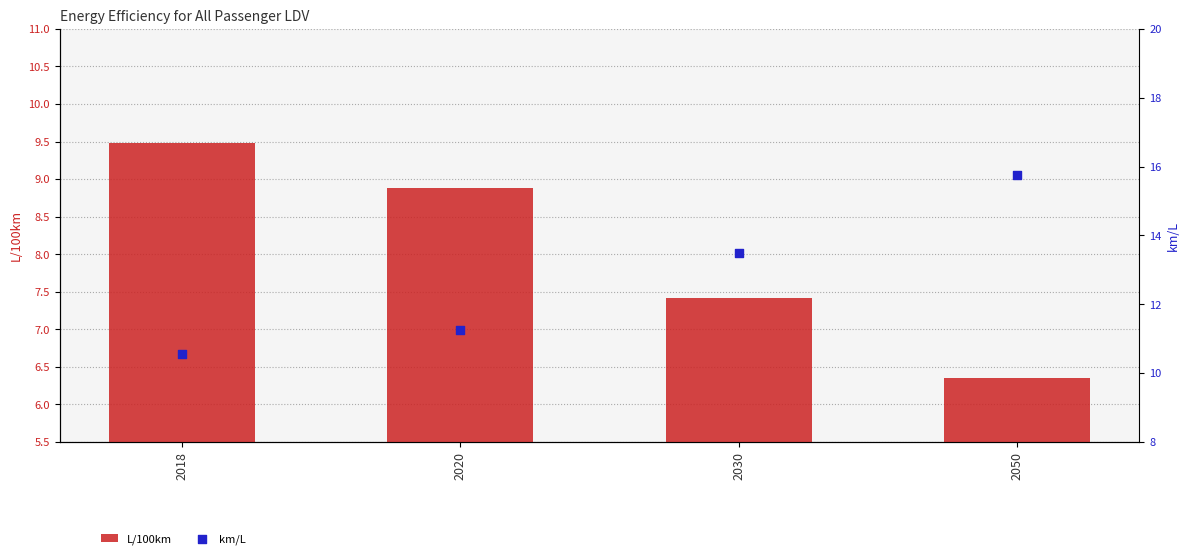

Is the value of L/100km at 2030 greater than the value of km/L at 2050?

No